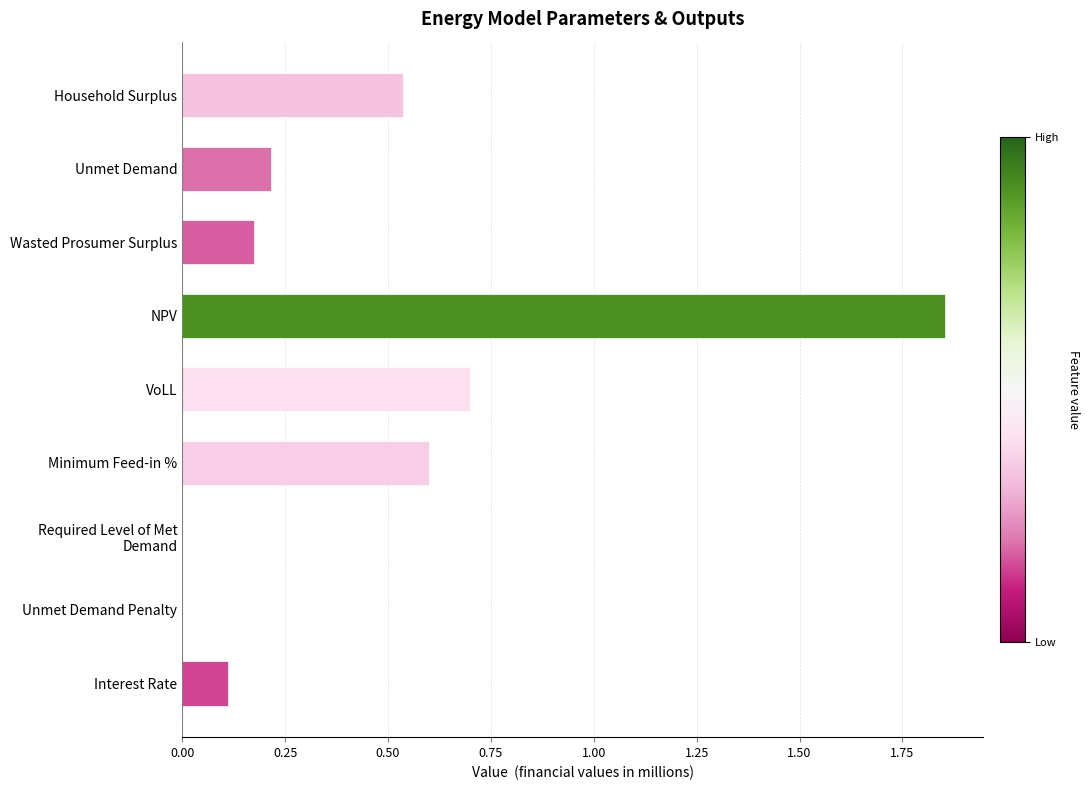

At which category does the chart reach its peak across all series?

NPV